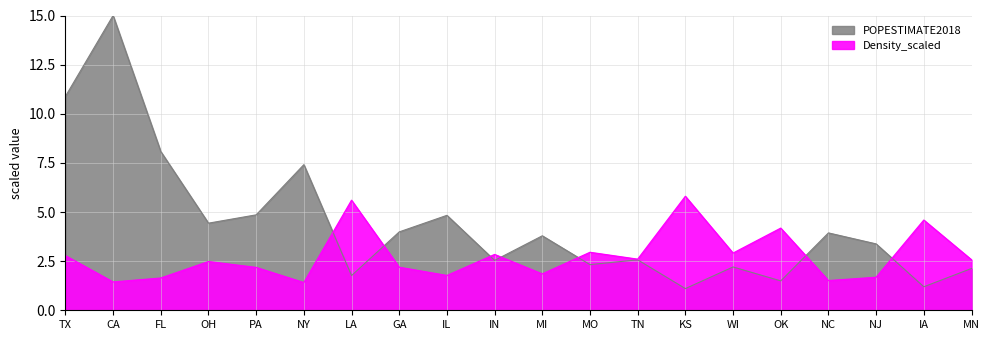

How many data points in Density_scaled are less than 2?

7